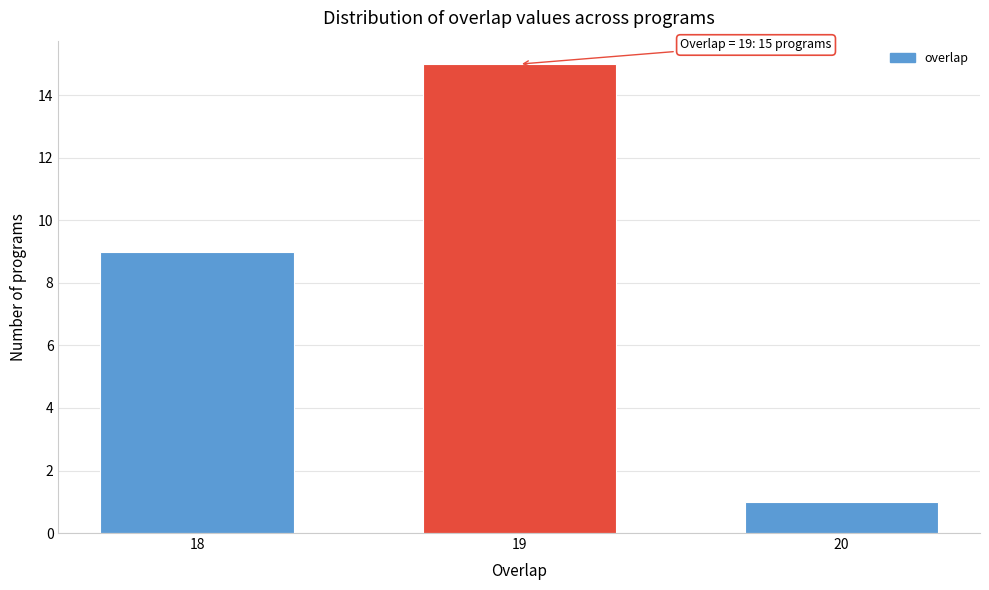

Reading right to left, list all the values displayed in this chart.

1	15	9